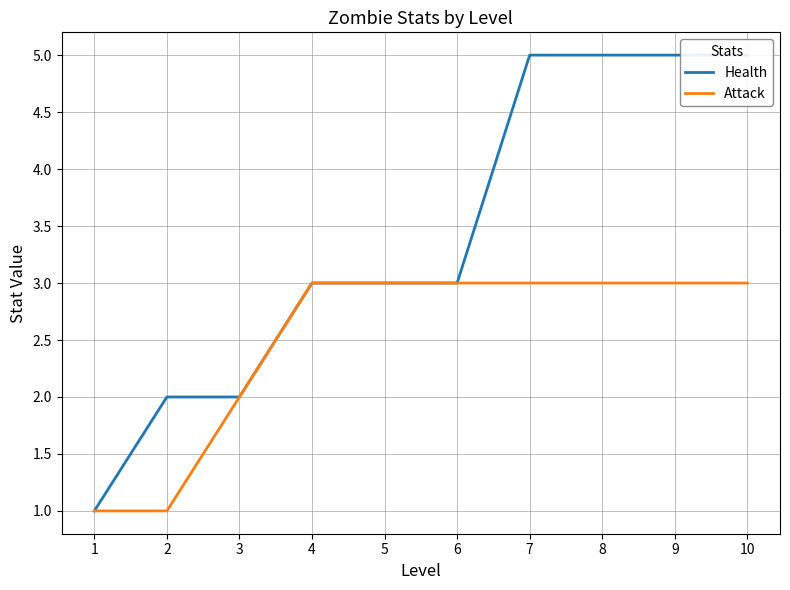

What is the difference between the Attack values at 4 and 1?

2